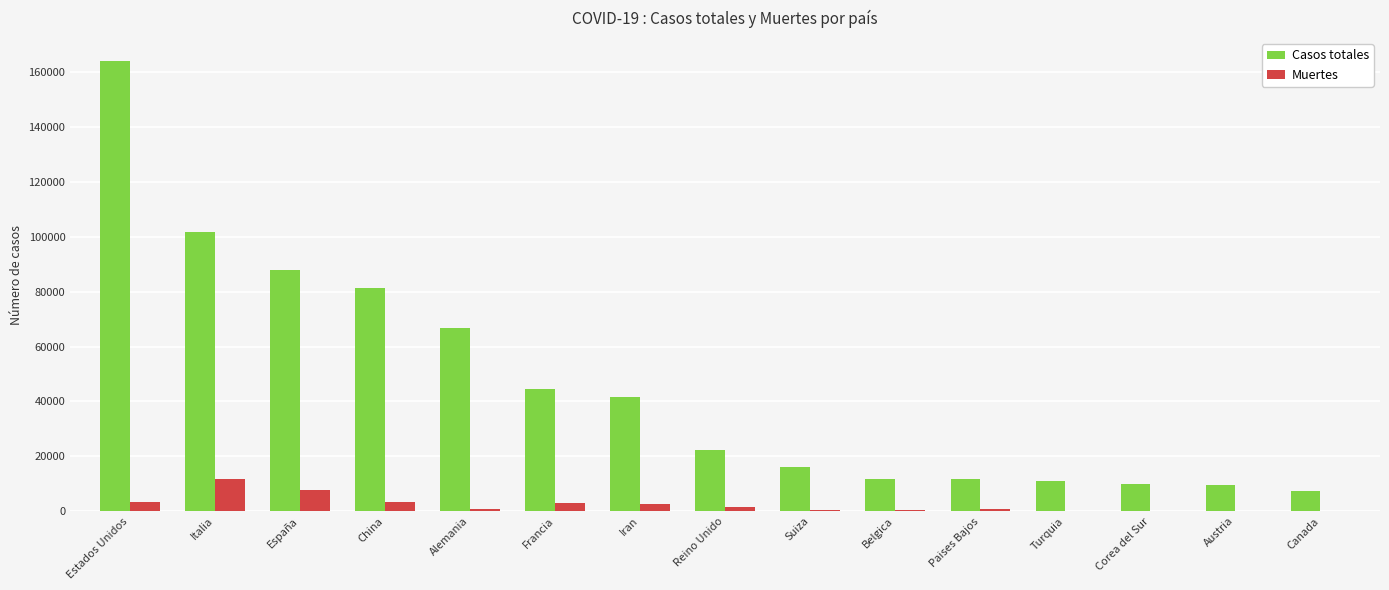

Which series has the largest total across all categories?

Casos totales